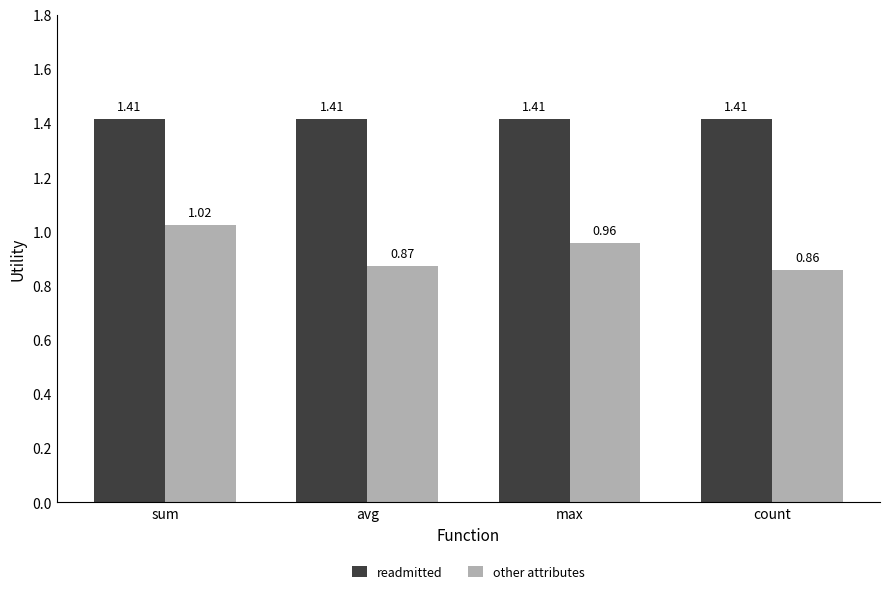

Where is other attributes nearest to the value 0?

count